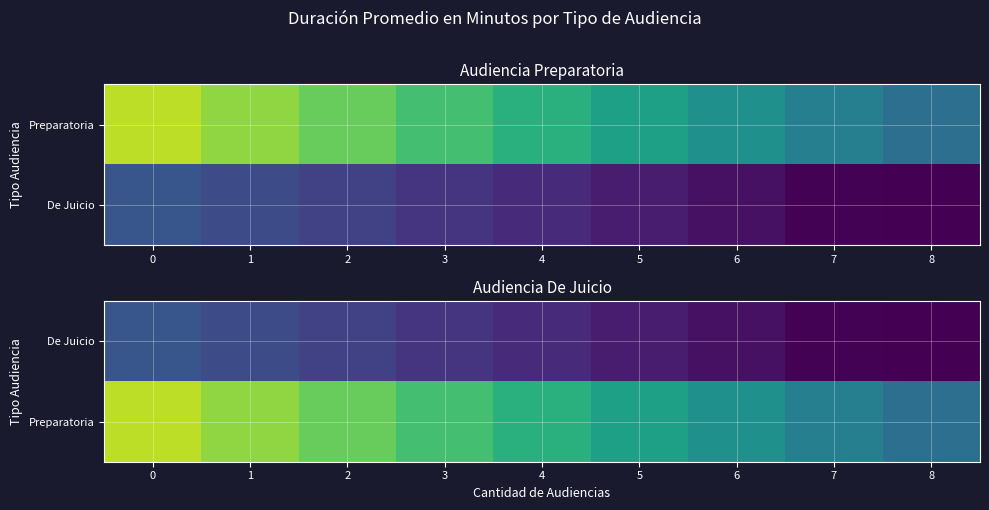

How many data points does each series have?

9